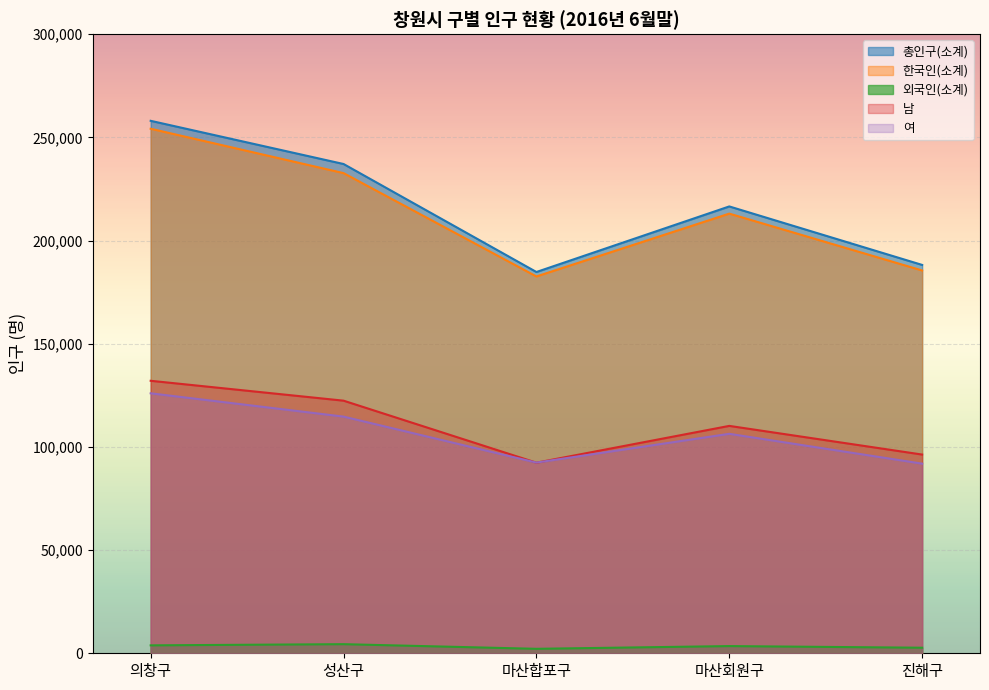

At which label does 여 reach its minimum?

진해구